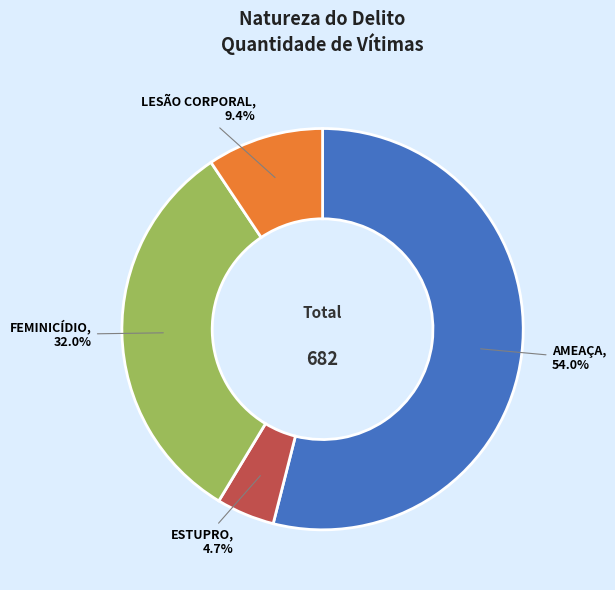

To the nearest percent, what is the combined percentage of AMEAÇA and FEMINICÍDIO?

86%